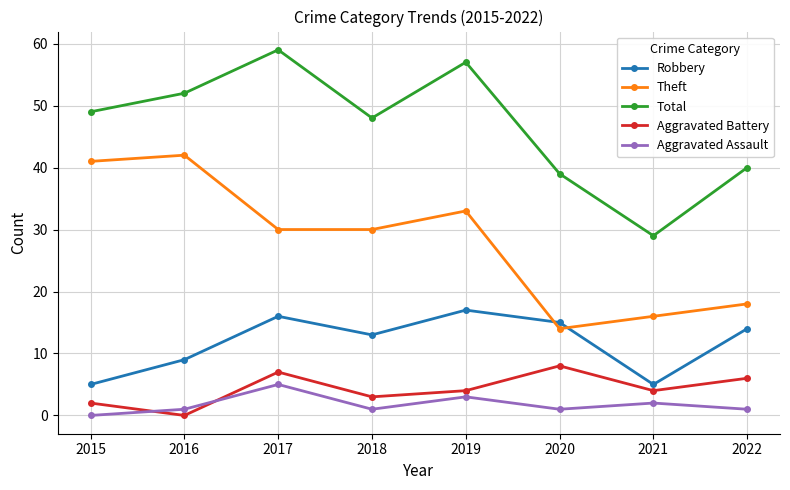

Which series changed the most between 2017 and 2018?

Total